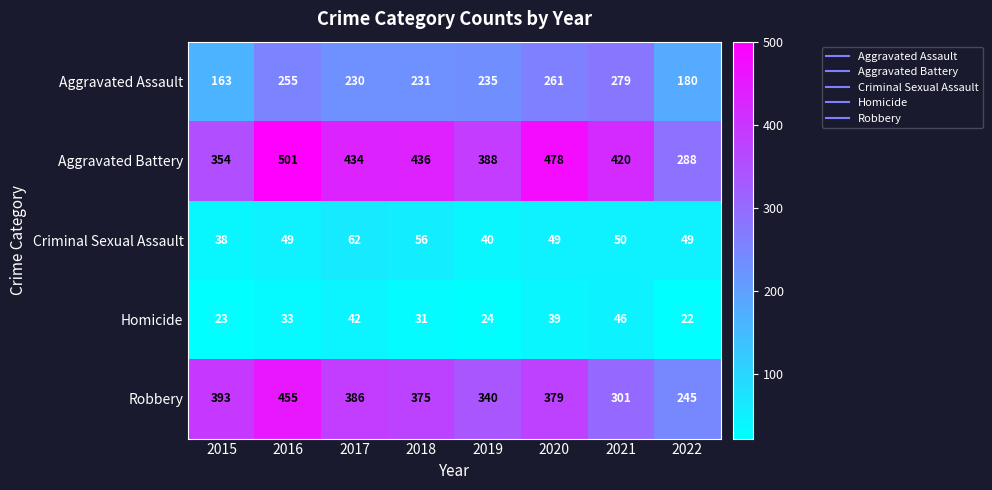

What value does the Aggravated Assault series have at 2016, to the nearest 5?

255